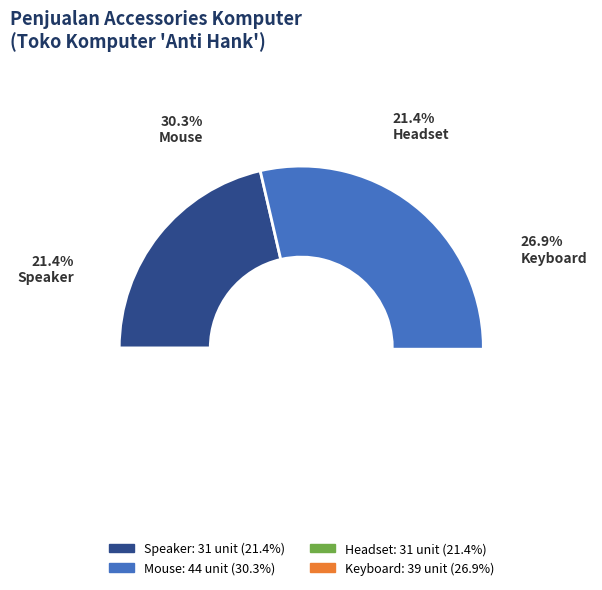

The Speaker slice represents 34% of the pie. True or false?

False